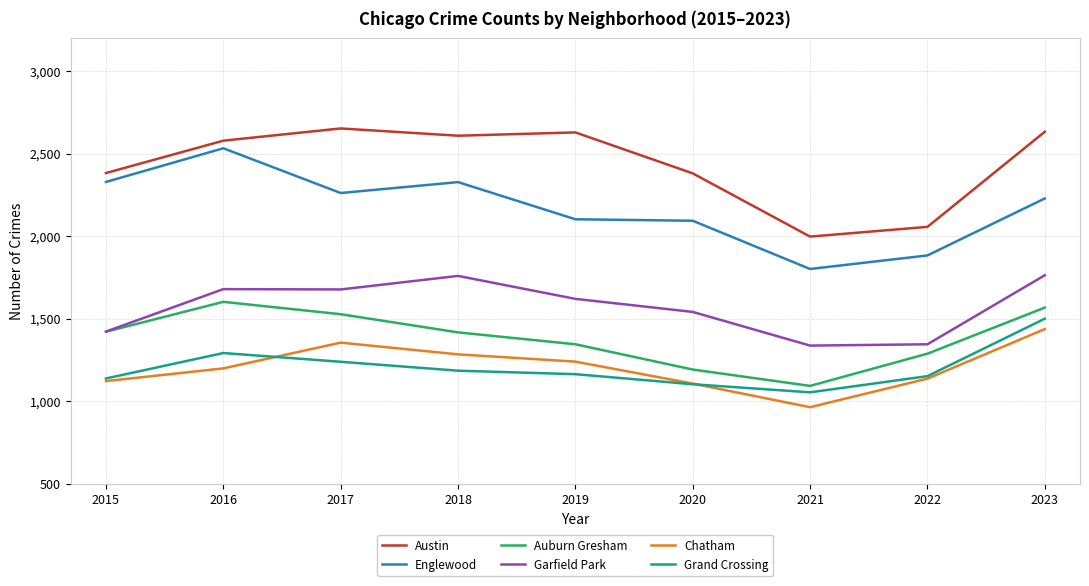

True or false: Grand Crossing and Auburn Gresham intersect in this chart.

False